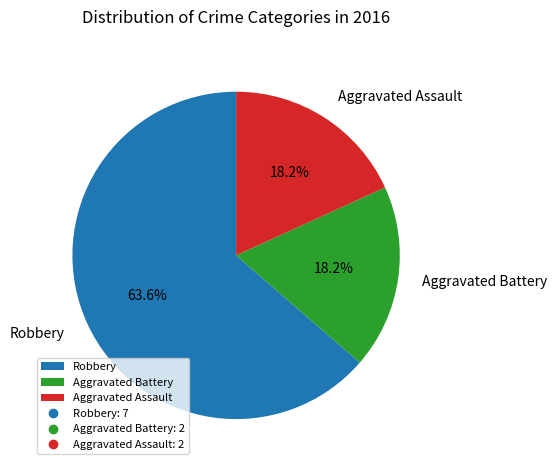

How many segments does this pie chart have?

3